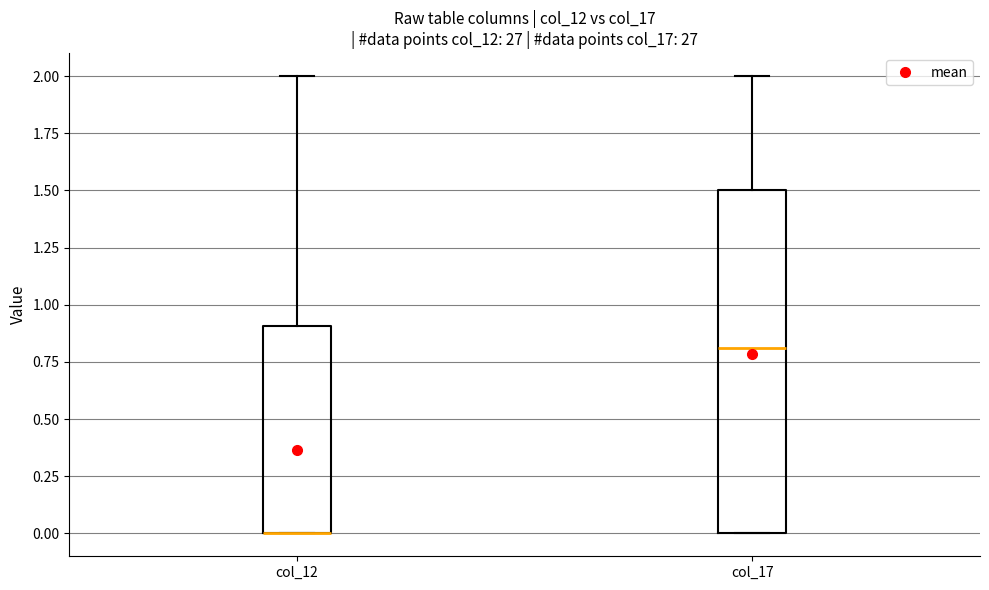

Reading left to right, transcribe this box plot: for each box, give where its median line is, the range the box spans, and where its two whiskers end, as read against the y-axis. The values are not printed on the chart, so give them approximately, as read against the axis.

col_12: median 0.0 (drawn on the box's lower edge), box 0.0 to 0.9, whiskers 0.0 to 2.0
col_17: median 0.8, box 0.0 to 1.5, whiskers 0.0 to 2.0